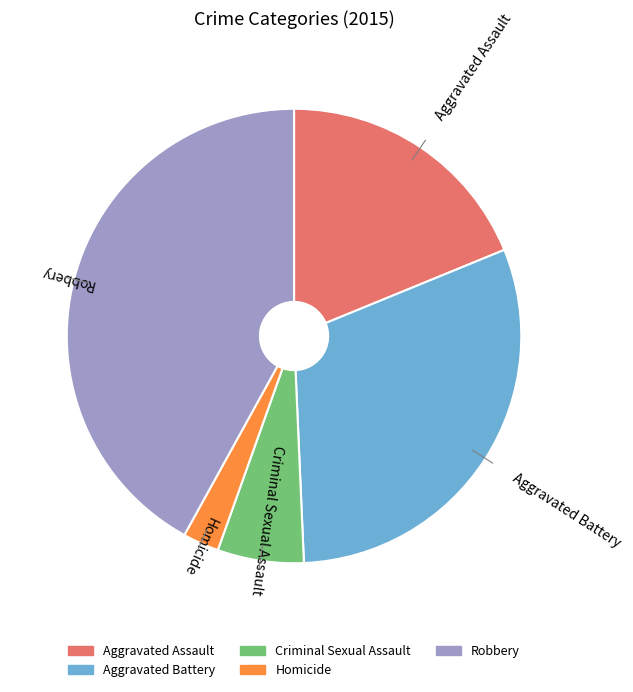

Combined, do Robbery and Aggravated Battery account for over 50%?

Yes